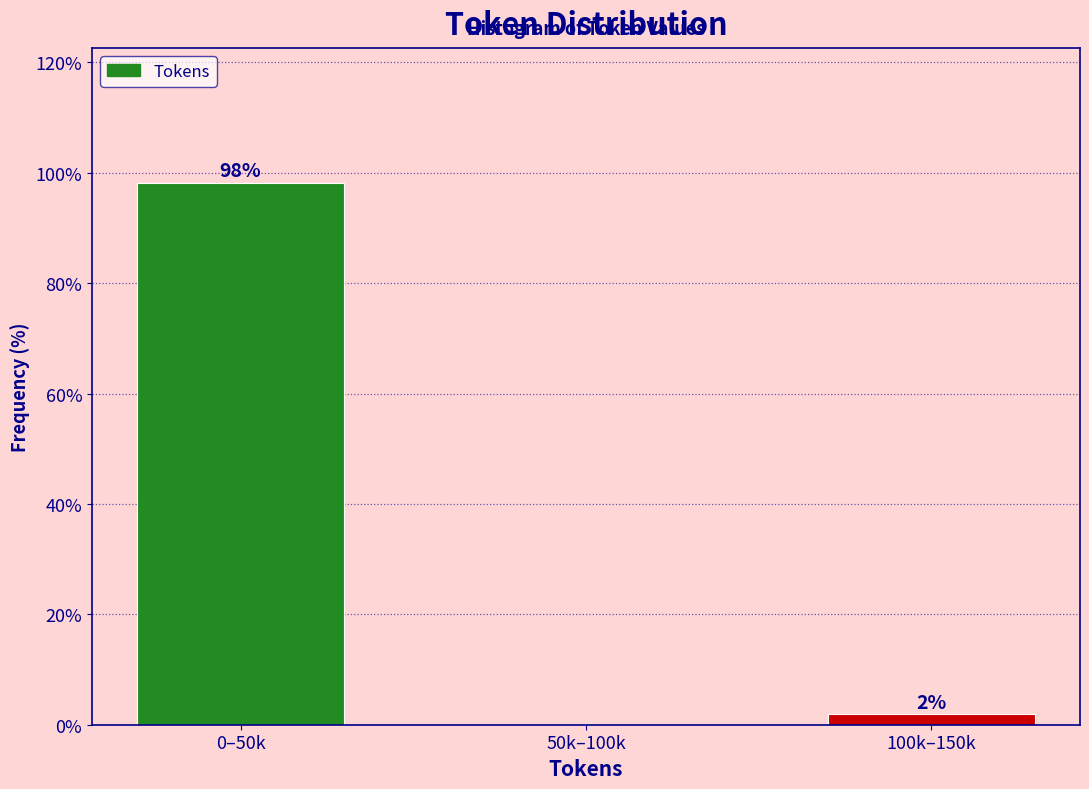

At which category does the chart reach its peak across all series?

0–50k